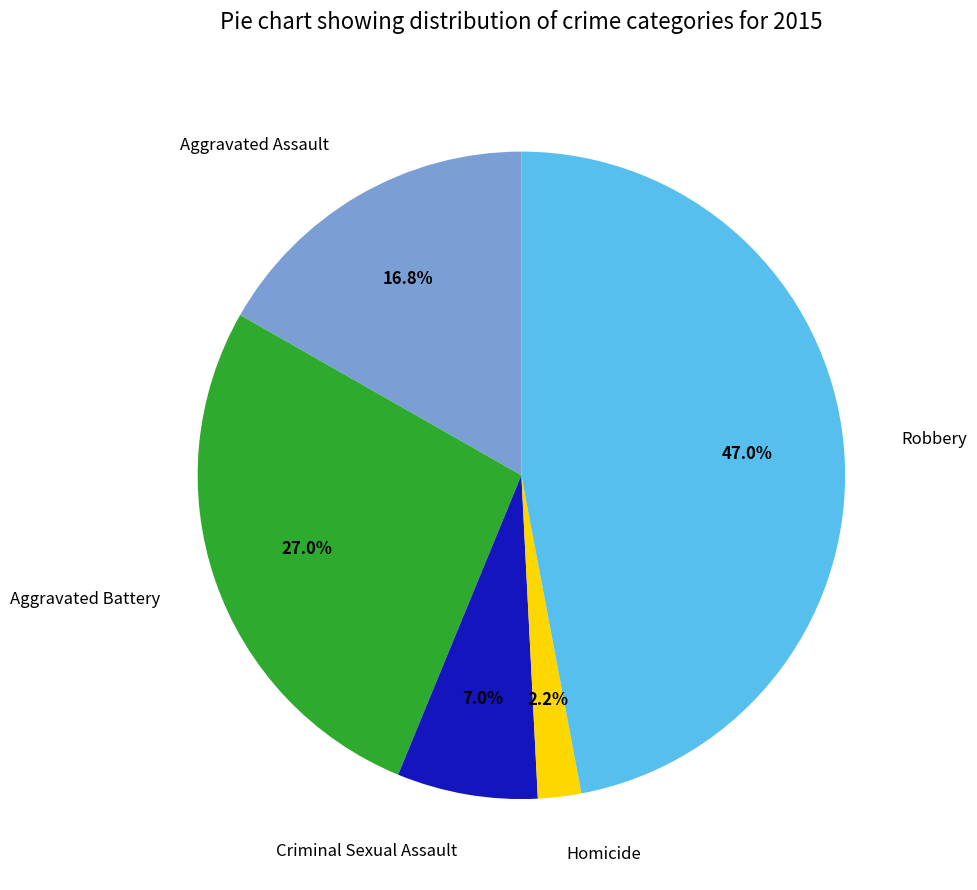

To the nearest percent, what is the difference between the largest and smallest slice percentages?

45%